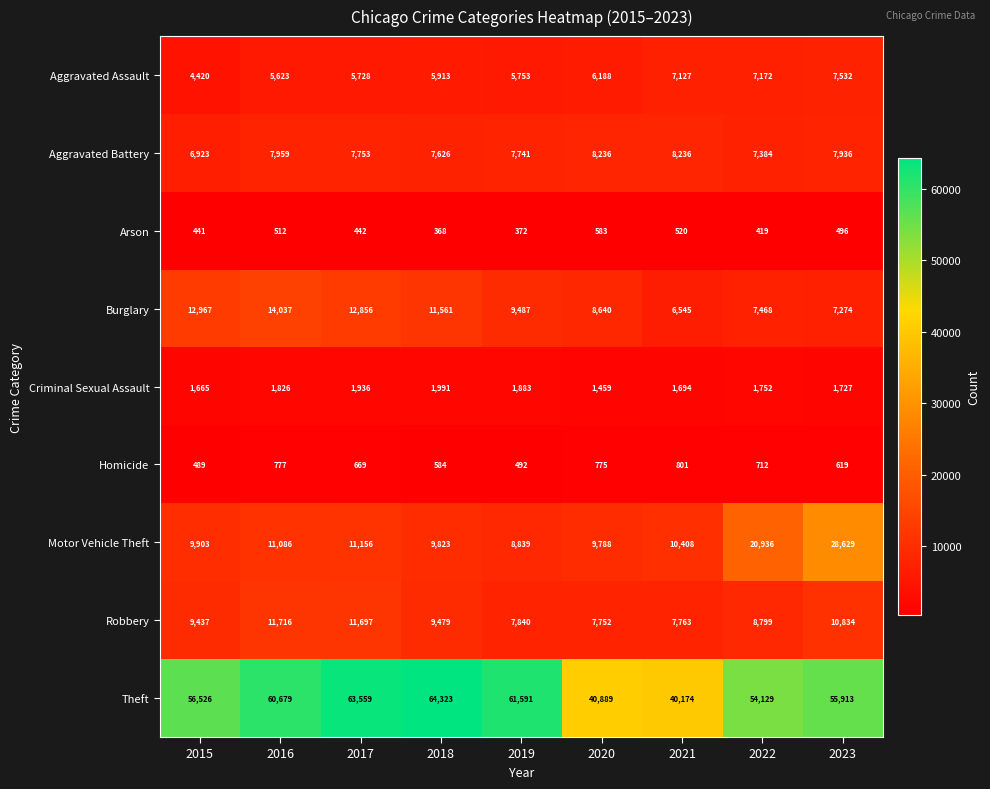

Where is Aggravated Assault nearest to the value 5976?

2018